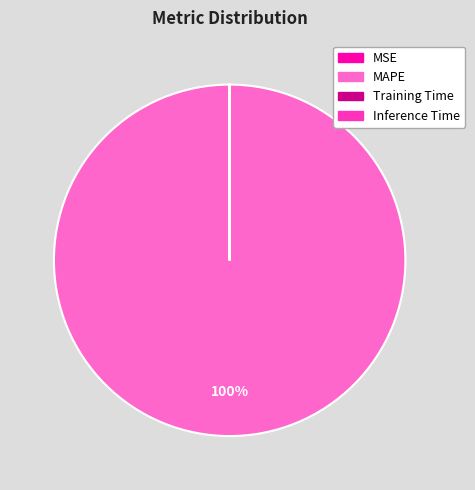

Does any single category account for the majority?

Yes